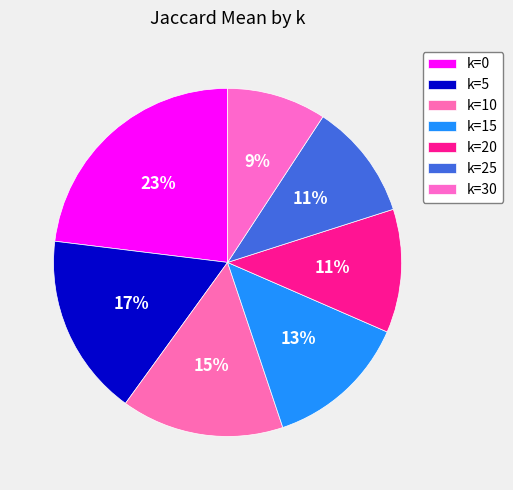

True or false: k=20 accounts for 11% of the total.

True